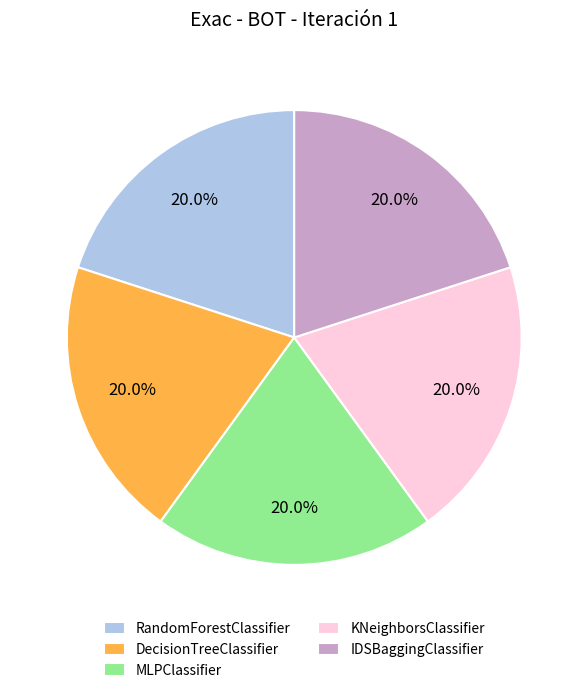

Approximately how many times larger is the value at DecisionTreeClassifier compared to RandomForestClassifier?

1.0